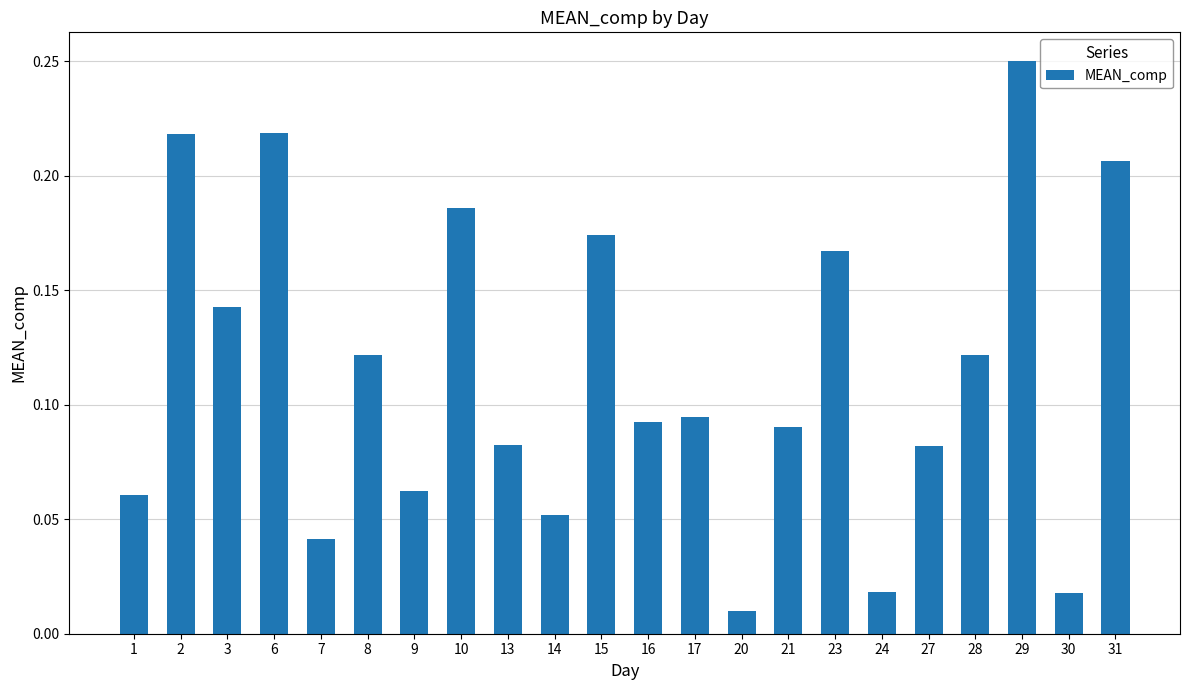

At which label is the value closest to 0?

20